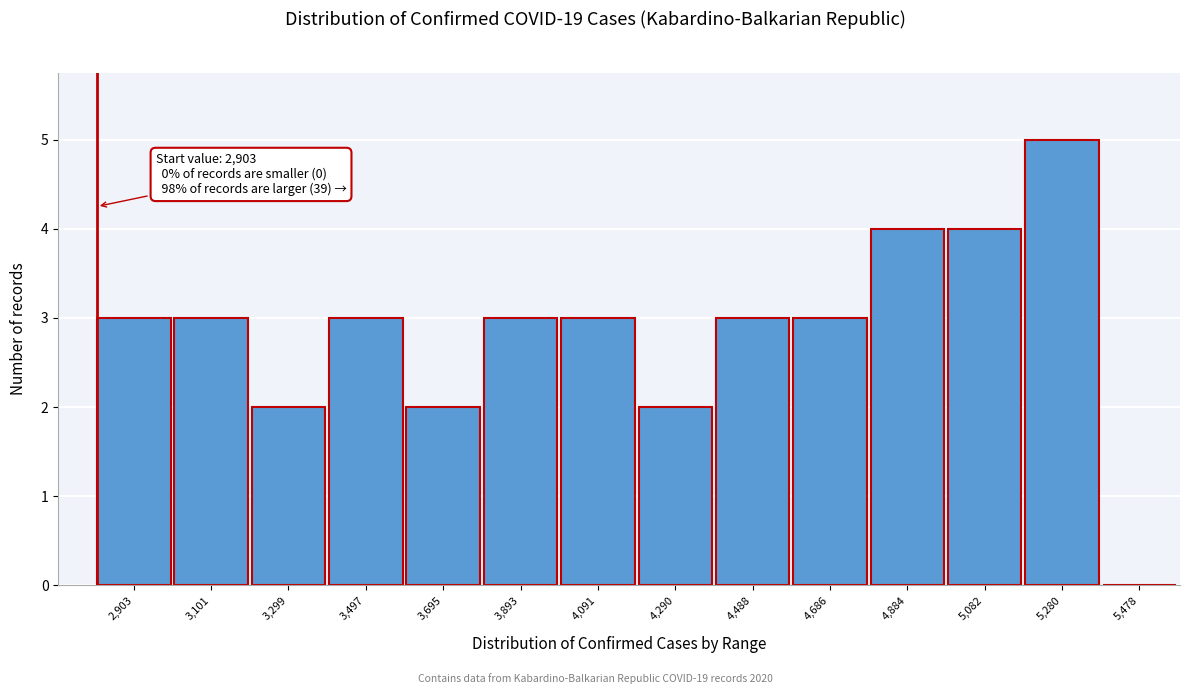

Reading left to right, extract all data points from this chart.

2,903=3	3,101=3	3,299=2	3,497=3	3,695=2	3,893=3	4,091=3	4,290=2	4,488=3	4,686=3	4,884=4	5,082=4	5,280=5	5,478=0